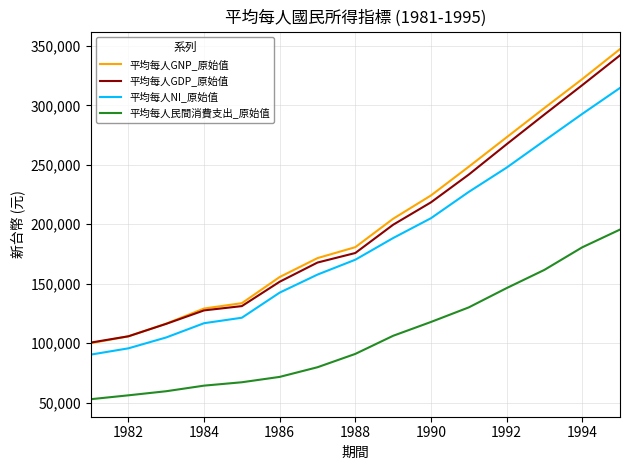

True or false: 平均每人民間消費支出_原始值 and 平均每人GNP_原始值 cross at least once.

False